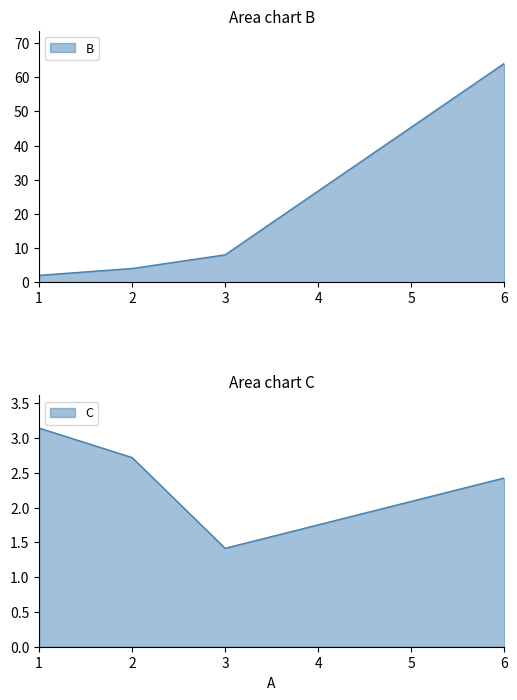

What is the spread (max minus min) of values at 1.0?

1.1